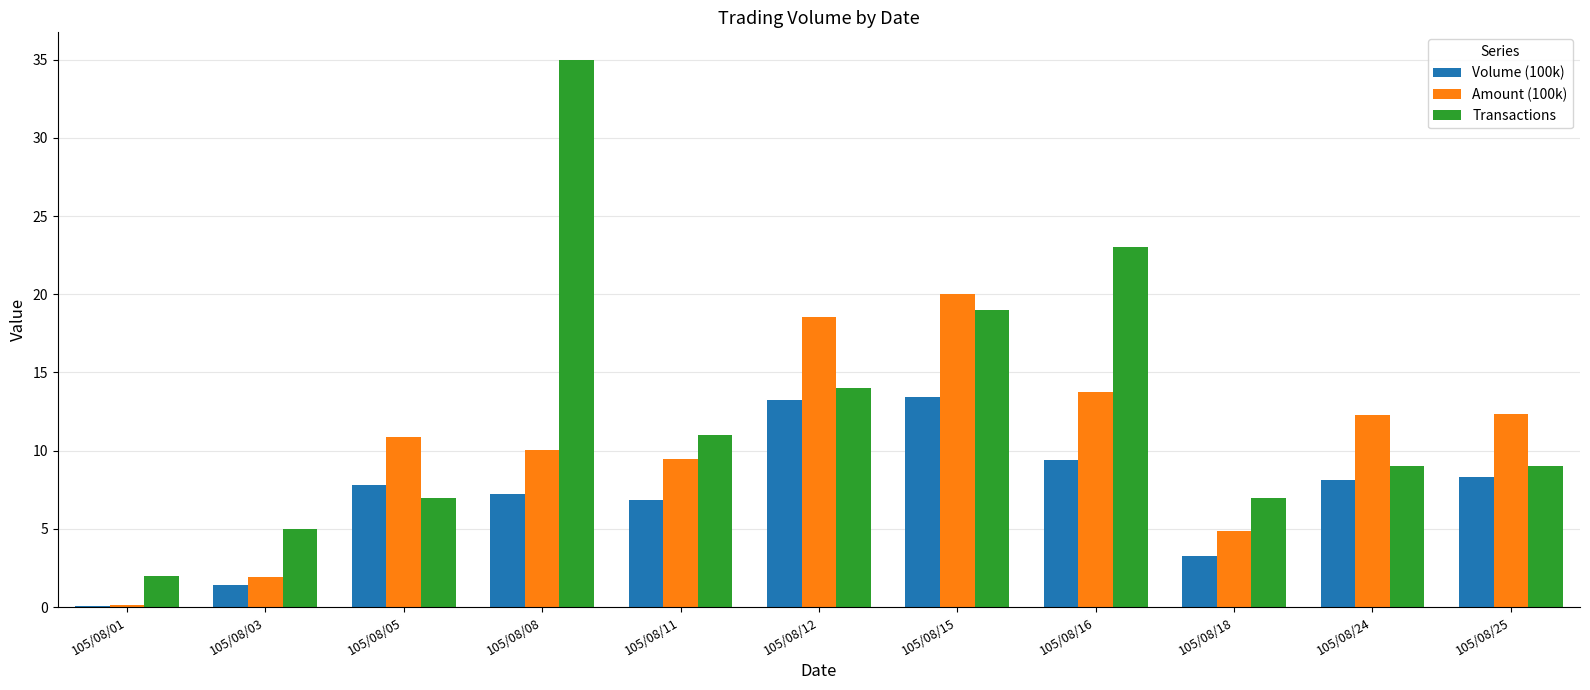

Which category has the highest value in the Amount (100k) series?

105/08/15